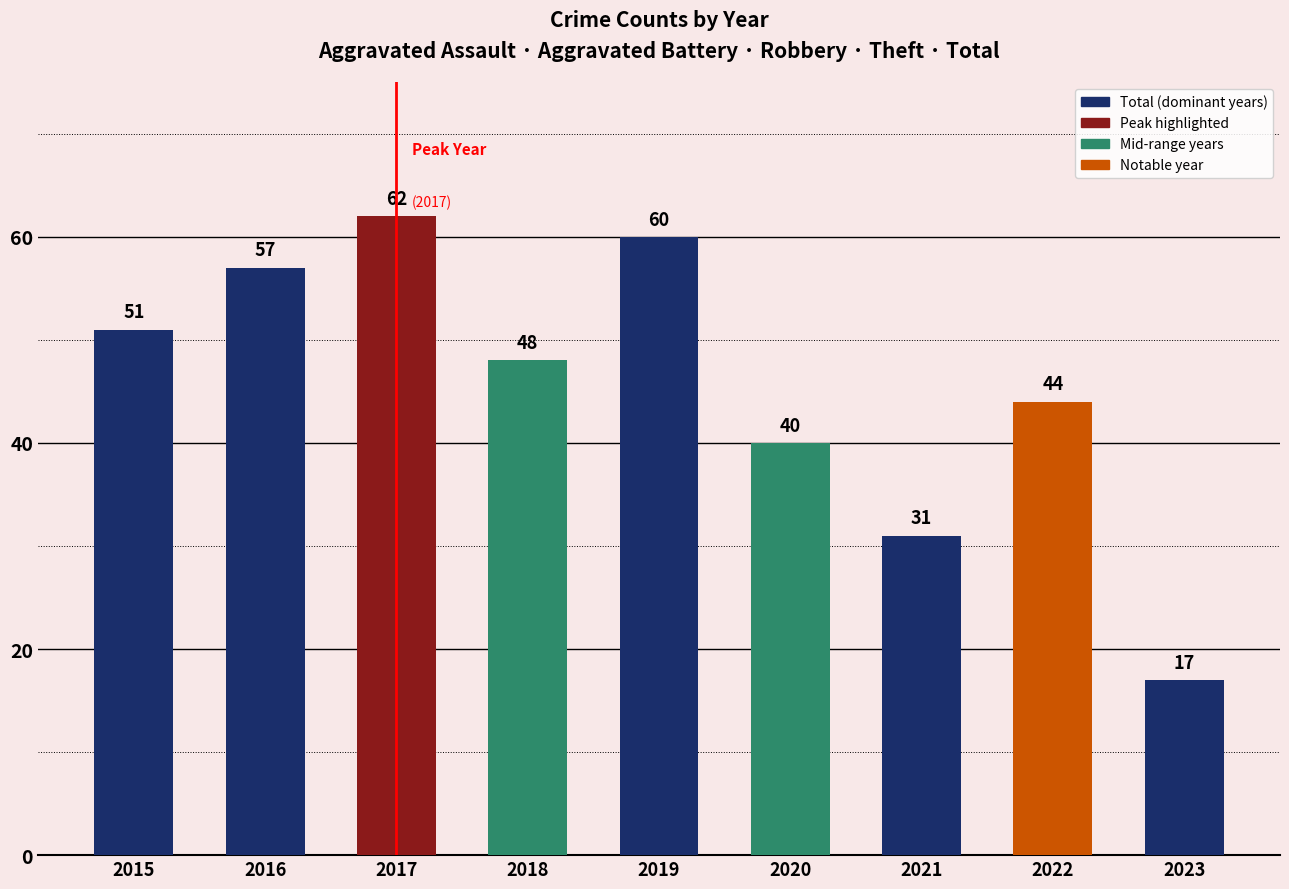

What is the sum of the values at 2019 and 2021?

91